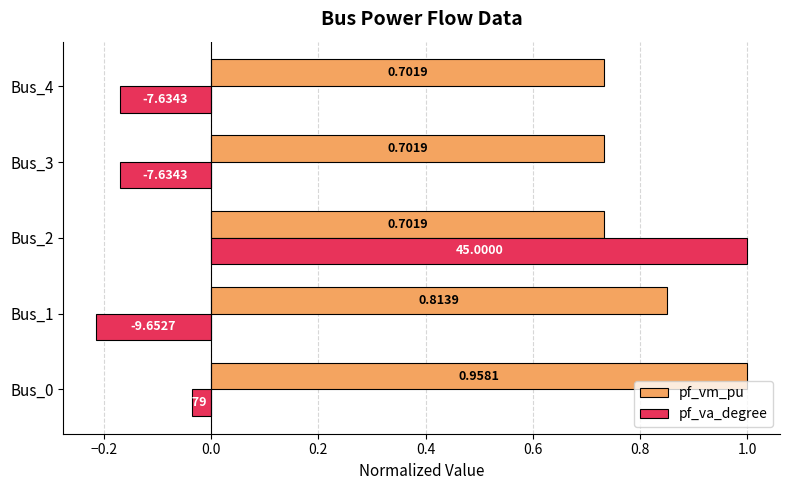

Which series has the largest range (max minus min)?

pf_va_degree